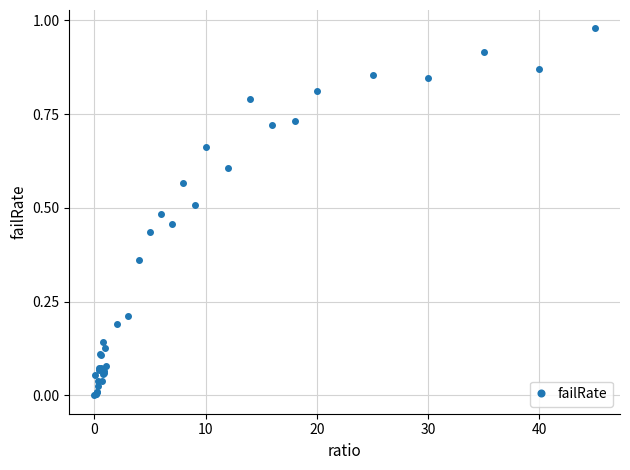

What is the sum of all values?

13.2